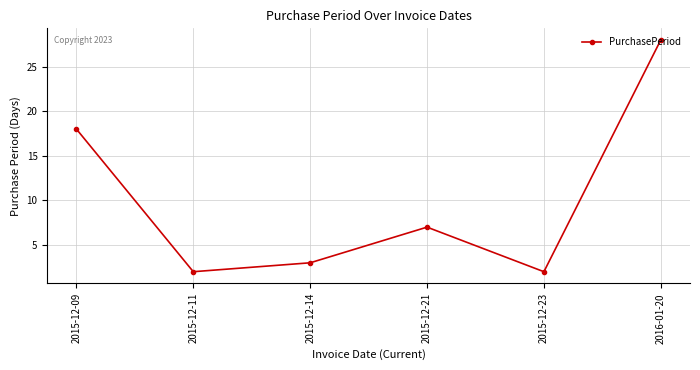

What is the ratio of the value at 2015-12-09 to the value at 2015-12-23?

9.0